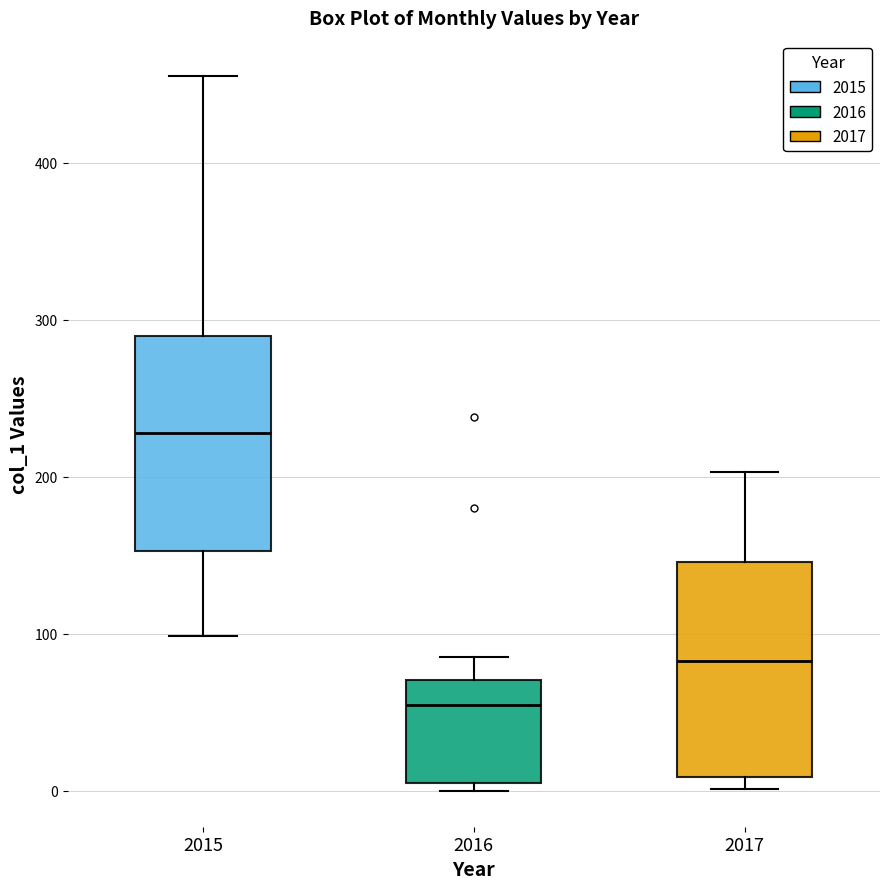

Reading left to right, read every box against the y-axis: the position of its median line, the range the box covers, and the ends of its whiskers. The values are not printed on the chart, so give them approximately, as read against the axis.

2015: median 230, box 150 to 290, whiskers 100 to 460
2016: median 50, box 10 to 70, whiskers 0 to 90
2017: median 80, box 10 to 150, whiskers 0 to 200